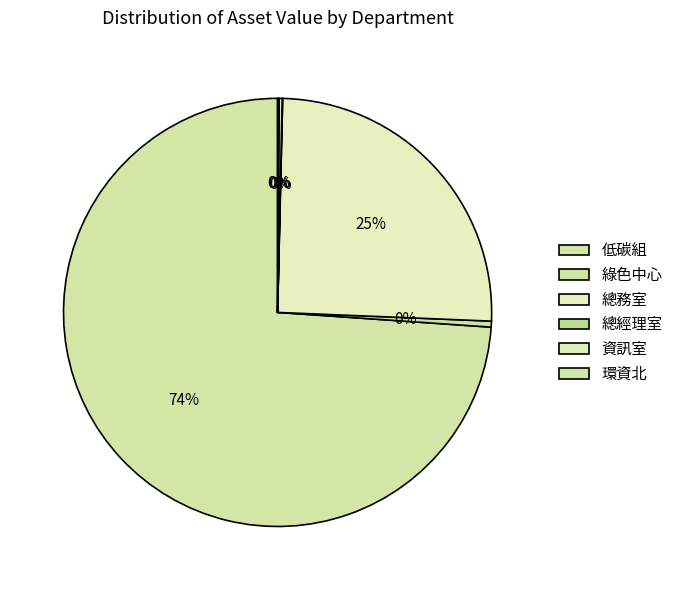

Does 總務室 account for over 50% of the chart?

No